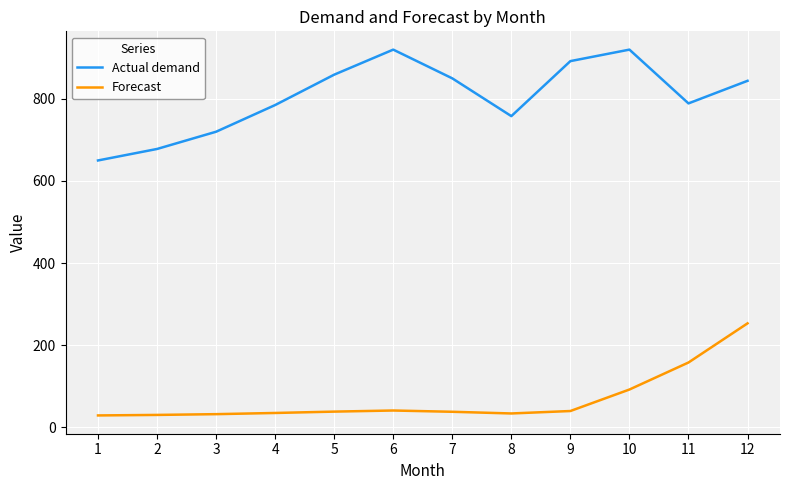

Which series has the largest range (max minus min)?

Actual demand